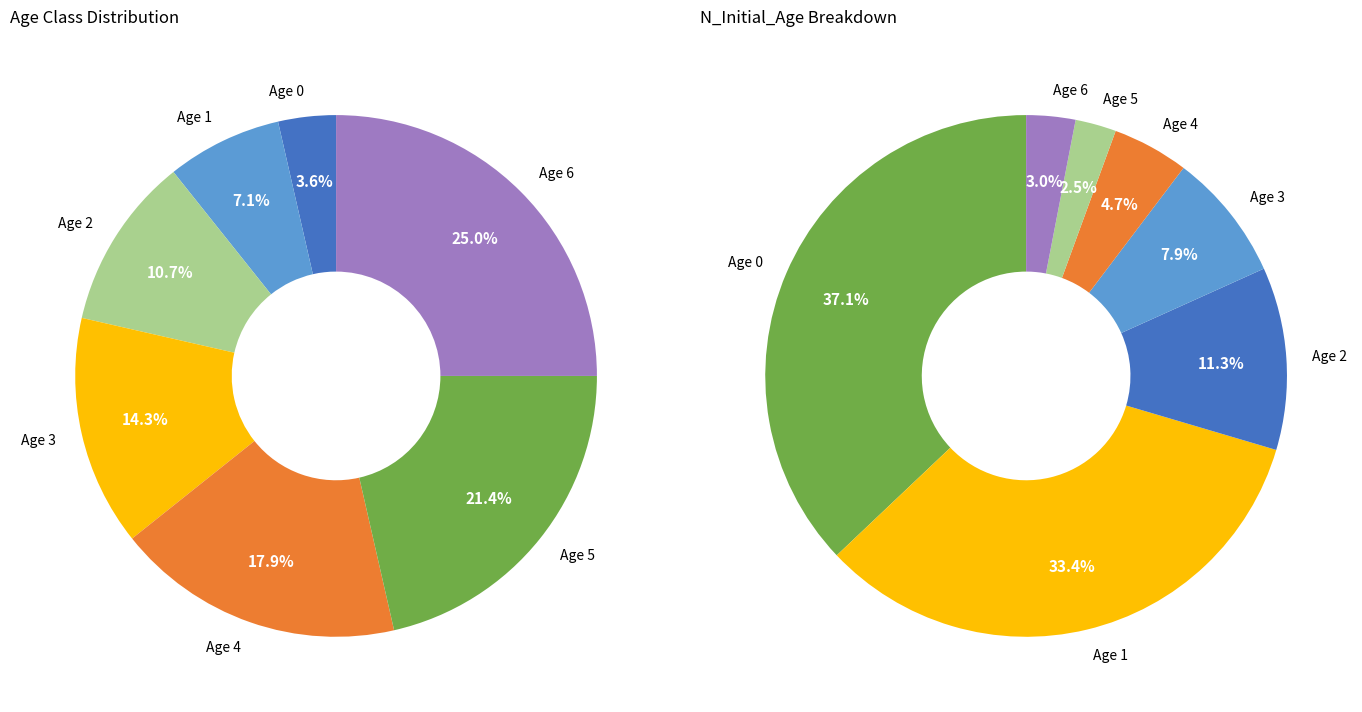

Which has a higher value, Age 6 or Age 1?

Age 6